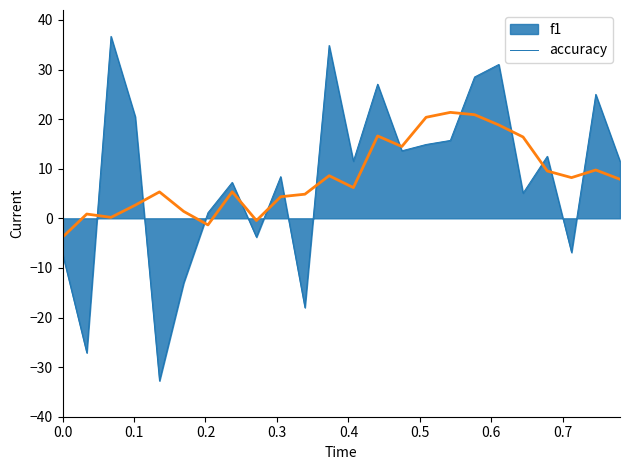

Rank the series by their maximum value, from highest to lowest.

f1, accuracy